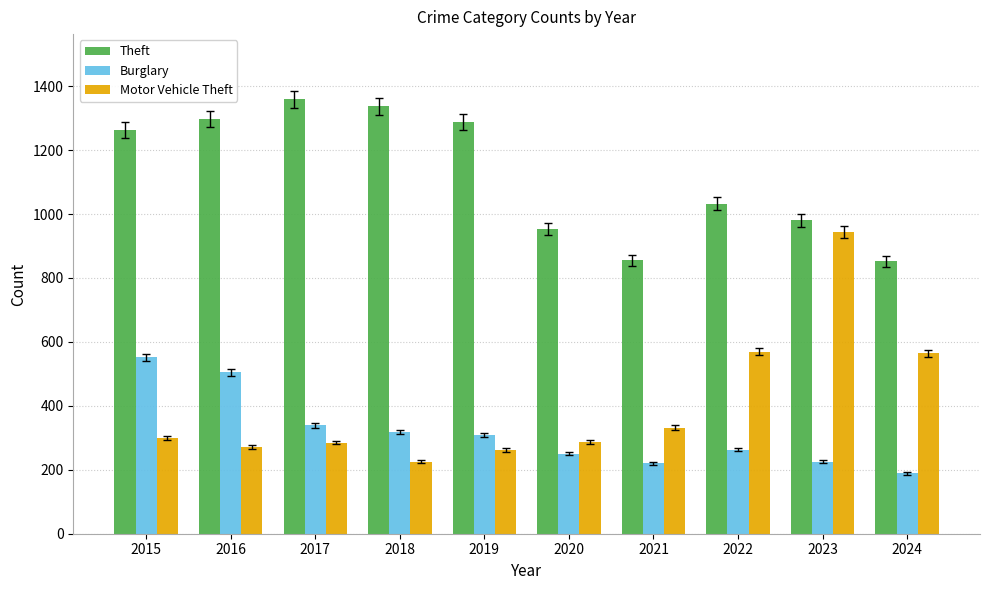

What is the total value across all series at 2017?

1983